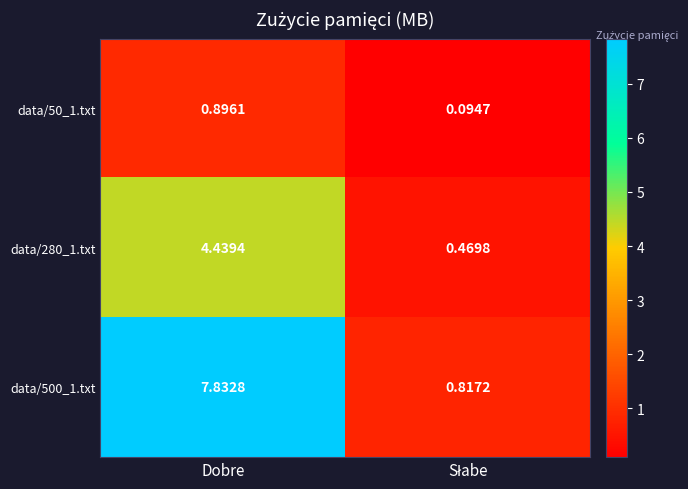

At which category is the sum across all series the highest?

Dobre